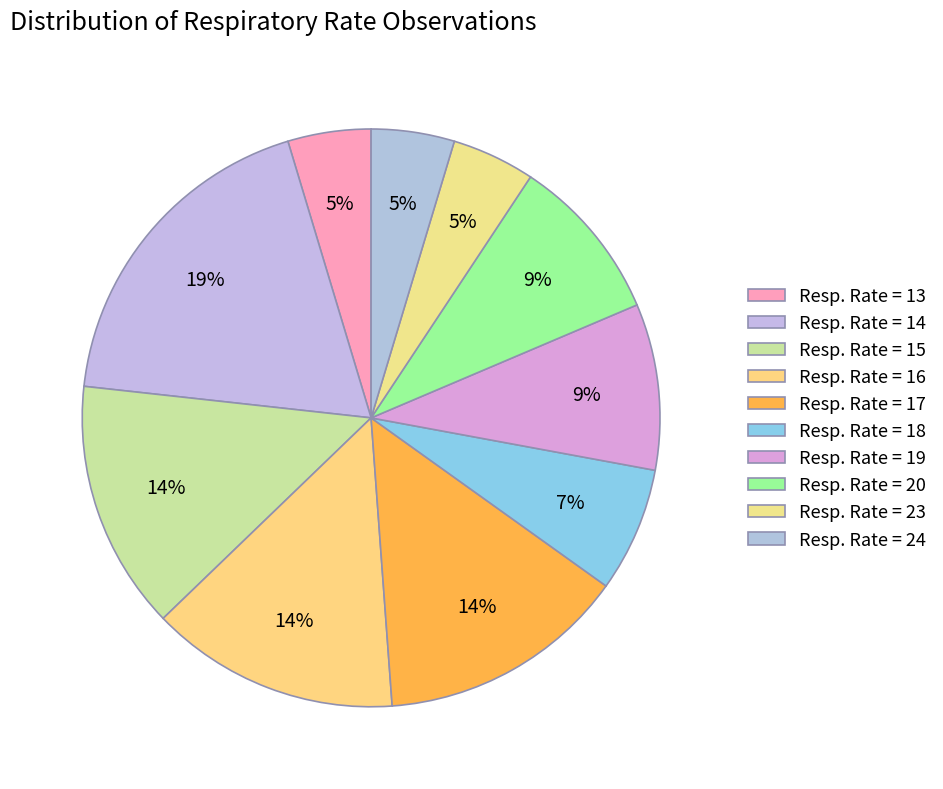

Count the number of slices in the pie.

10